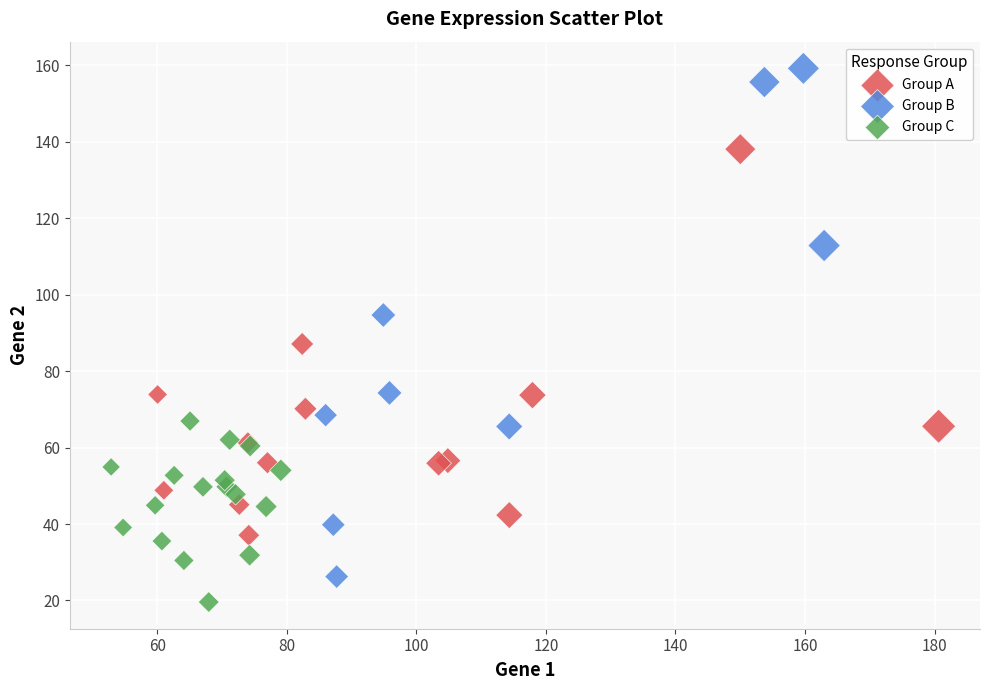

Which series has the widest spread of Y values?

Group B